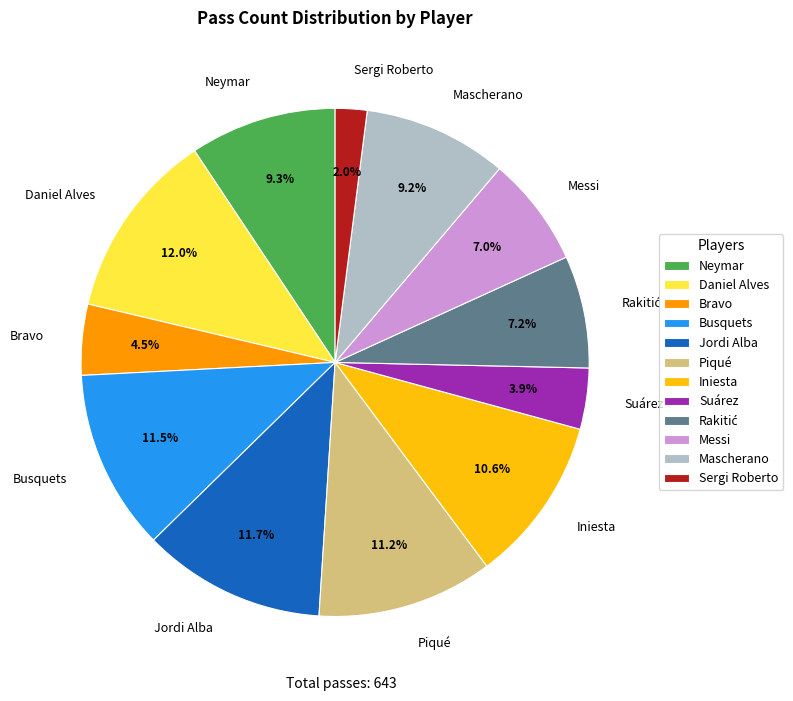

How many slices are in this pie chart?

12